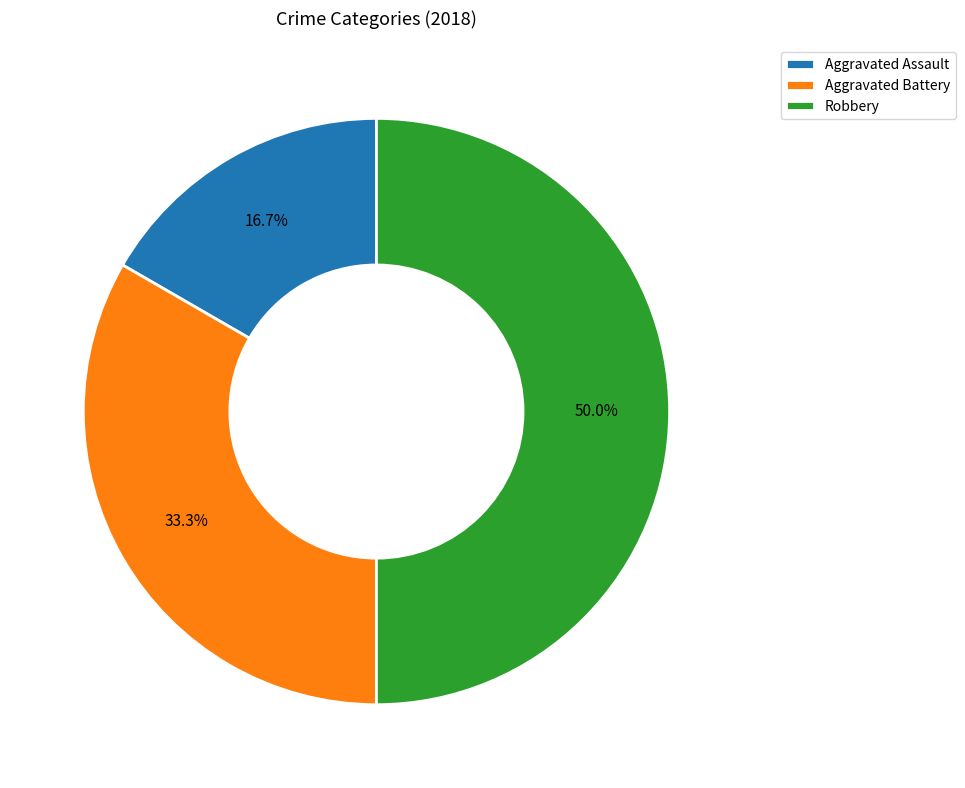

How many slices are in this pie chart?

3